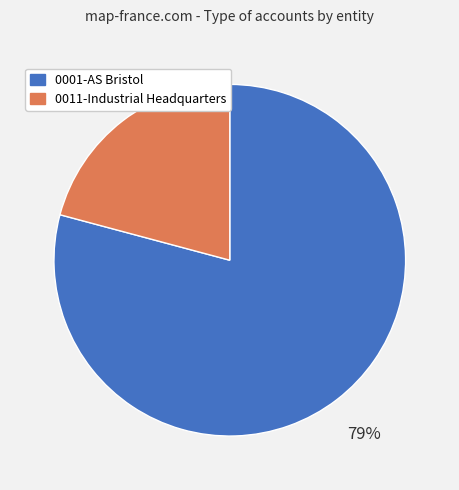

Is the sum of 0001-AS Bristol and 0011-Industrial Headquarters greater than half?

Yes